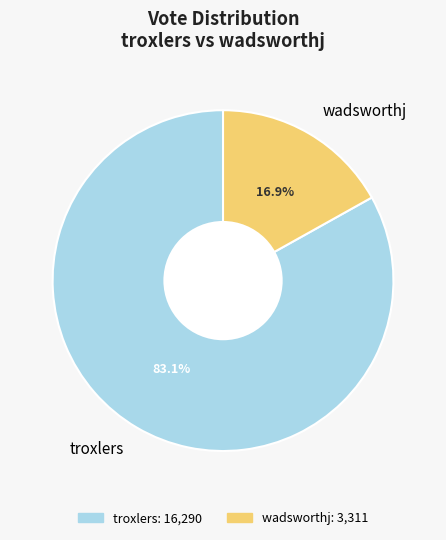

What percentage do troxlers and wadsworthj together represent?

100.0%